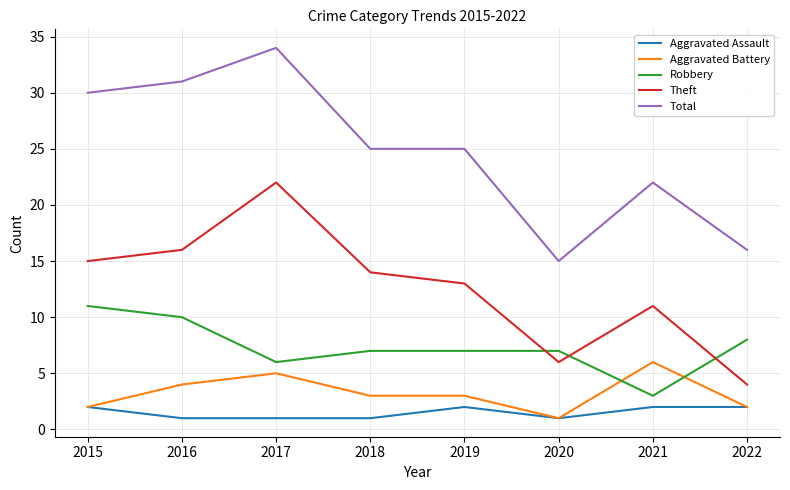

Which series has the largest range (max minus min)?

Total